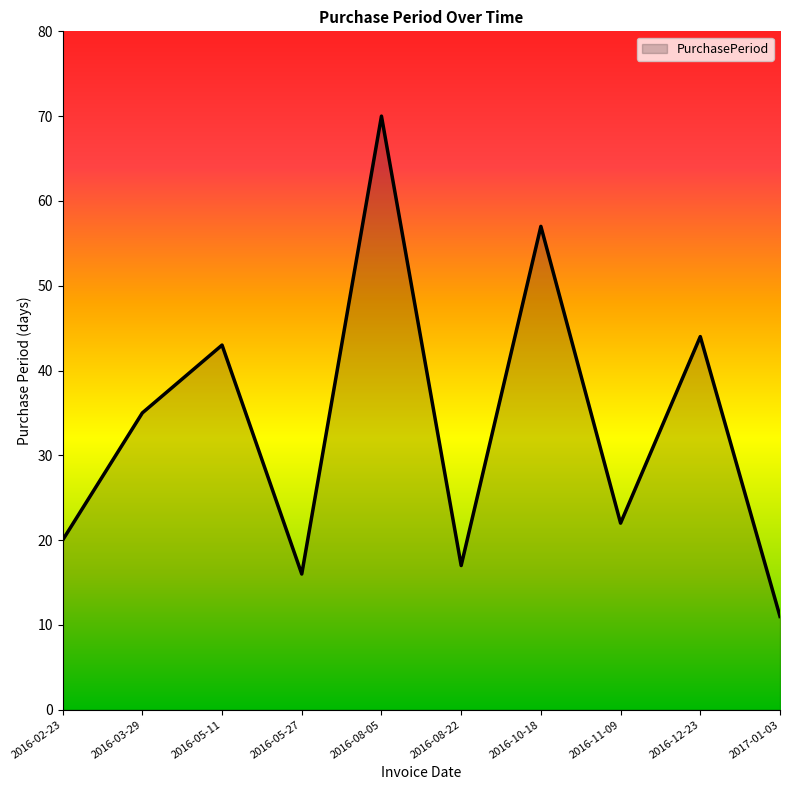

The chart shows a value of 26 at 2016-10-18. True or false?

False